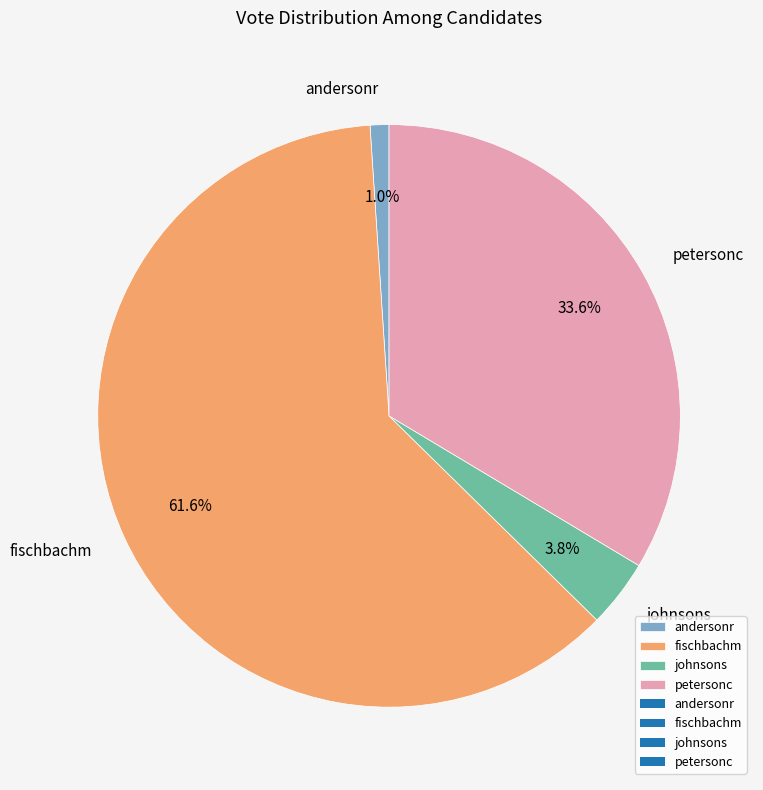

Rank the categories by value from highest to lowest.

fischbachm, petersonc, johnsons, andersonr